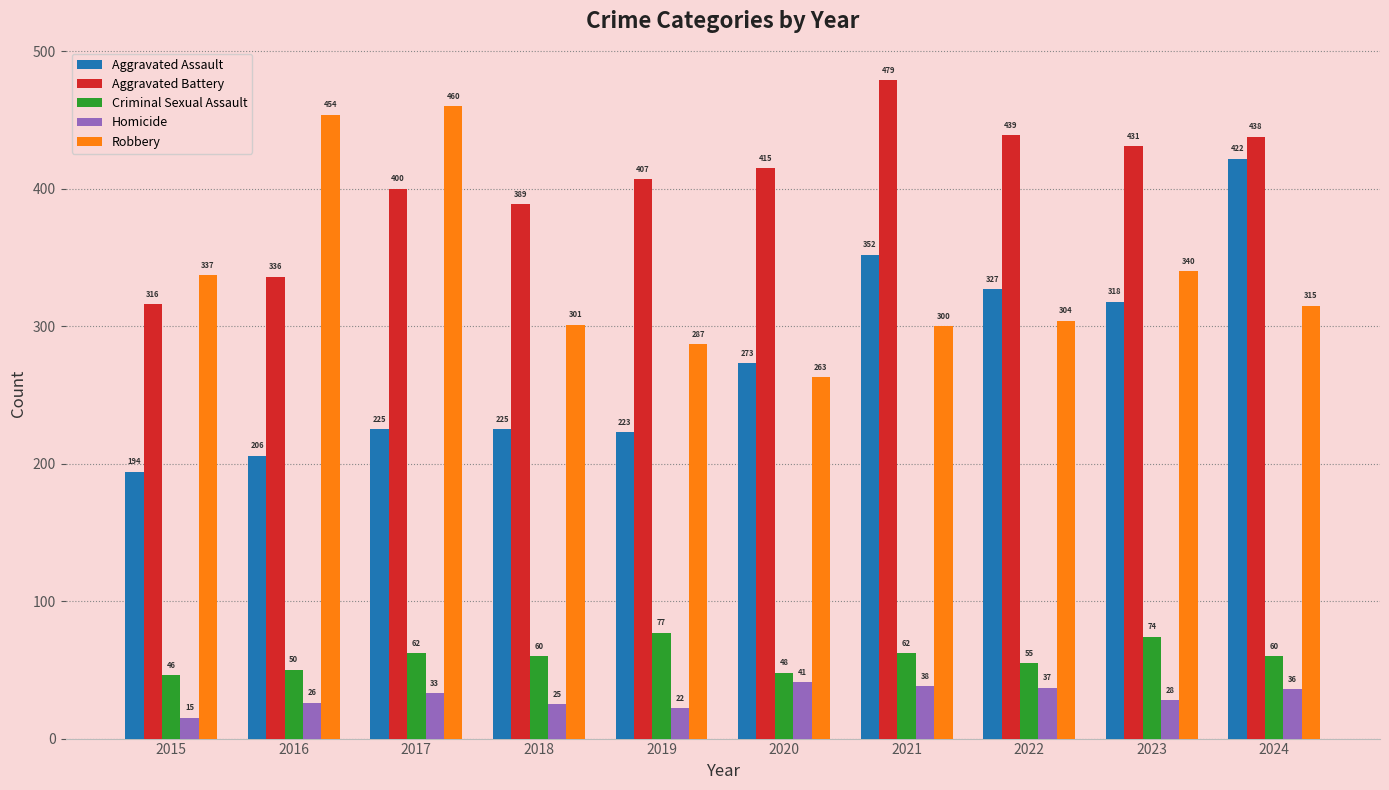

What is the sum of all Aggravated Battery values?

4050